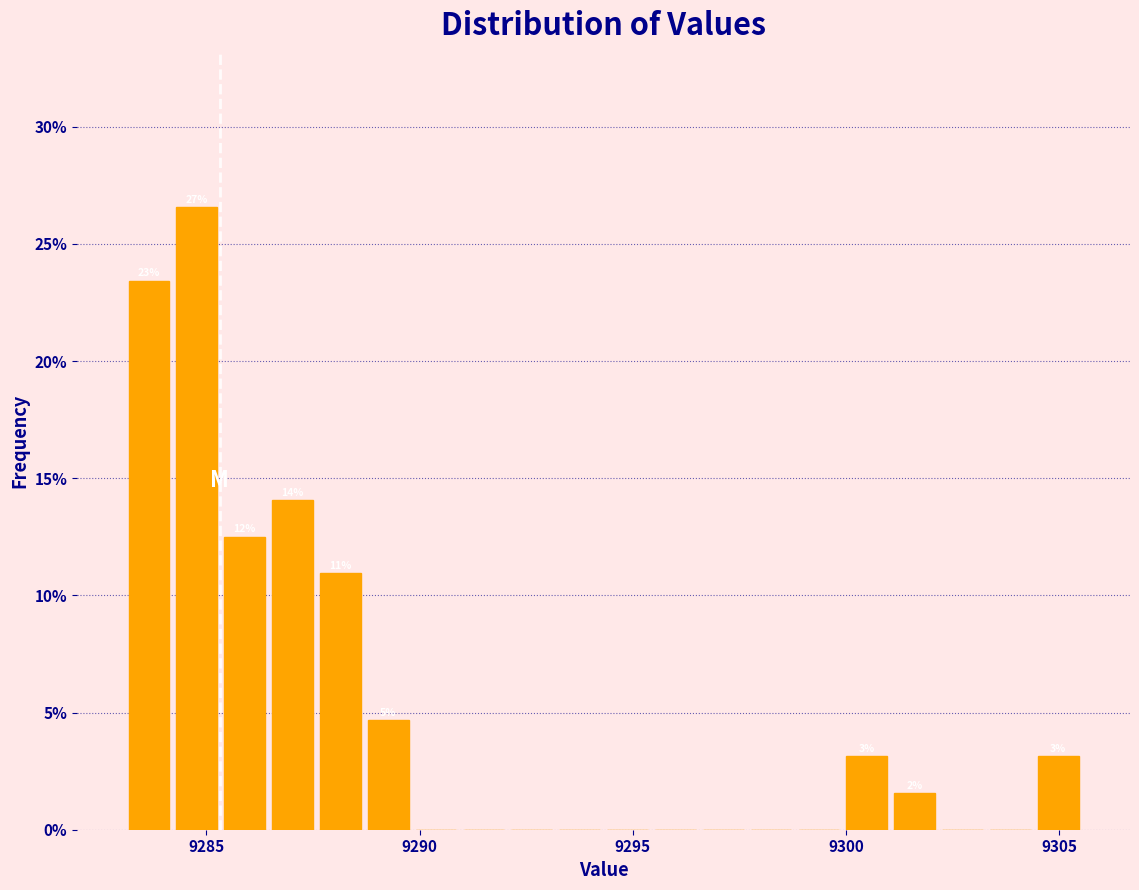

Around what value on the x-axis is the tallest bar? Give the approximate position of its centre, as read against the axis.

9285.0